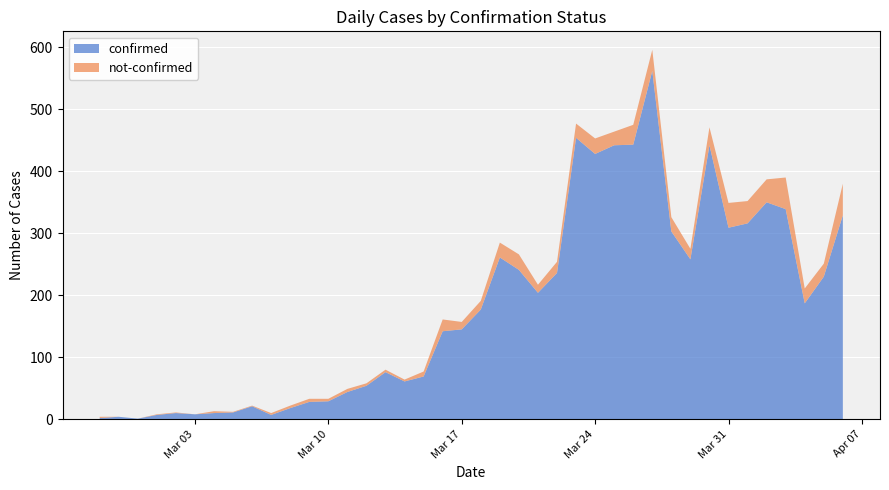

Reading left to right, list all the values displayed in this chart.

confirmed: 2020-02-27=2	2020-02-28=4	2020-02-29=1	2020-03-01=7	2020-03-02=10	2020-03-03=8	2020-03-04=10	2020-03-05=11	2020-03-06=21	2020-03-07=7	2020-03-08=18	2020-03-09=28	2020-03-10=29	2020-03-11=44	2020-03-12=54	2020-03-13=76	2020-03-14=61	2020-03-15=69	2020-03-16=142	2020-03-17=145	2020-03-18=177	2020-03-19=261	2020-03-20=241	2020-03-21=204	2020-03-22=236	2020-03-23=454	2020-03-24=428	2020-03-25=442	2020-03-26=443	2020-03-27=562	2020-03-28=303	2020-03-29=258	2020-03-30=442	2020-03-31=309	2020-04-01=316	2020-04-02=350	2020-04-03=339	2020-04-04=187	2020-04-05=230	2020-04-06=329
not-confirmed: 2020-02-27=2	2020-02-28=0	2020-02-29=0	2020-03-01=1	2020-03-02=1	2020-03-03=0	2020-03-04=3	2020-03-05=1	2020-03-06=1	2020-03-07=3	2020-03-08=4	2020-03-09=5	2020-03-10=4	2020-03-11=5	2020-03-12=4	2020-03-13=4	2020-03-14=3	2020-03-15=8	2020-03-16=19	2020-03-17=12	2020-03-18=14	2020-03-19=24	2020-03-20=25	2020-03-21=13	2020-03-22=18	2020-03-23=23	2020-03-24=25	2020-03-25=22	2020-03-26=32	2020-03-27=34	2020-03-28=23	2020-03-29=17	2020-03-30=29	2020-03-31=40	2020-04-01=36	2020-04-02=37	2020-04-03=51	2020-04-04=24	2020-04-05=21	2020-04-06=51